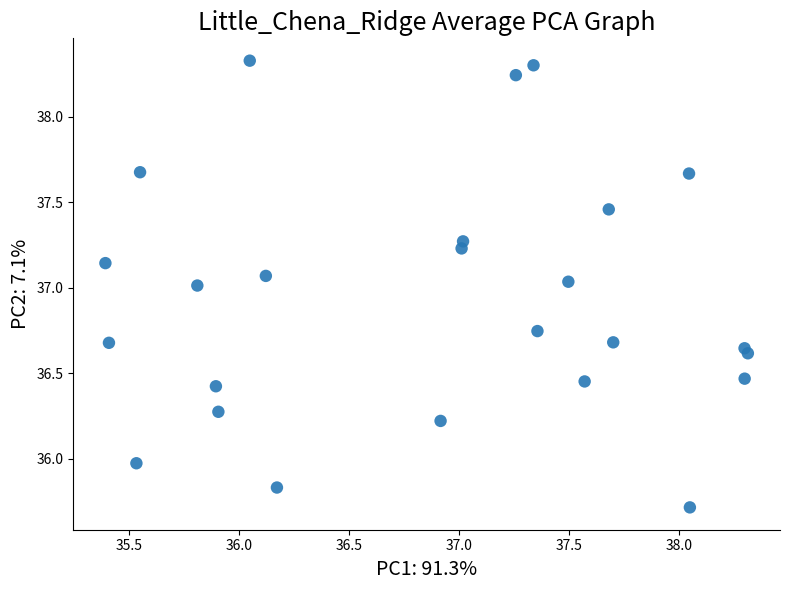

What is the range of X values (max minus min)?

2.9